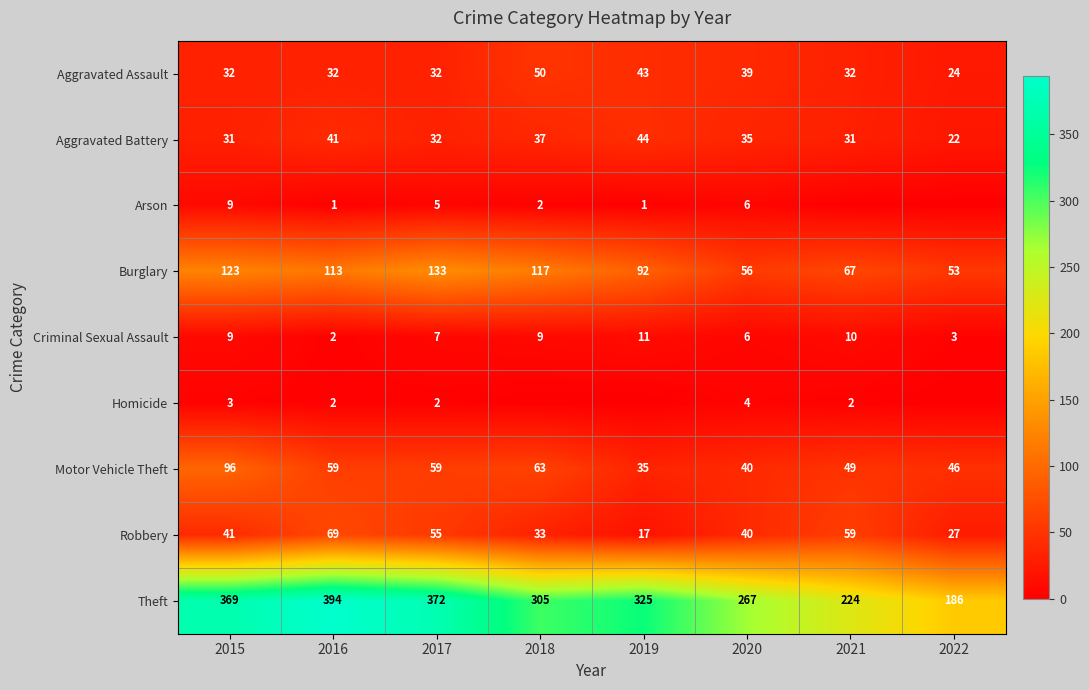

Which series has the widest spread of values?

Theft